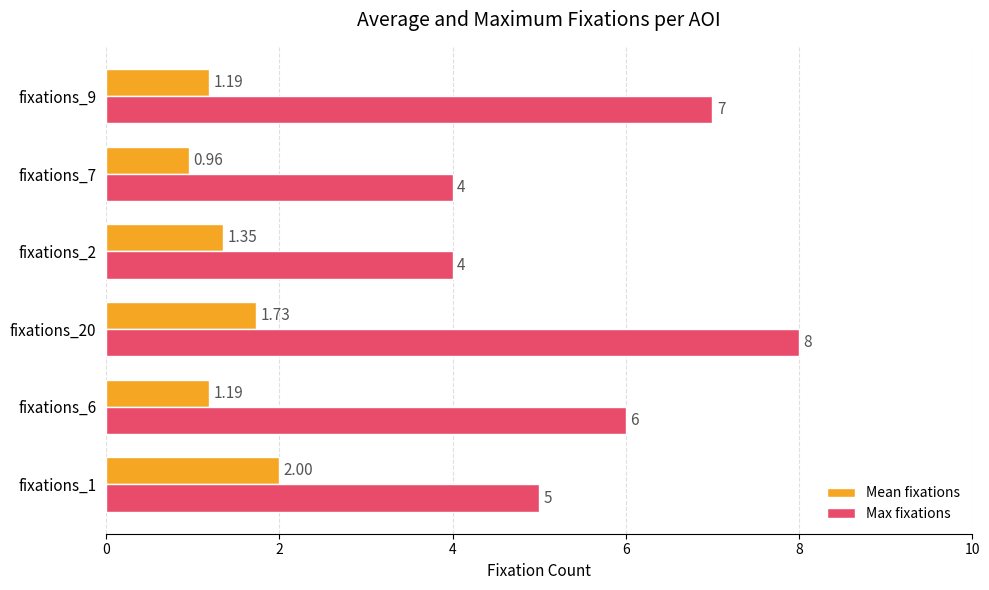

What is the total value across all series at fixations_7?

5.0